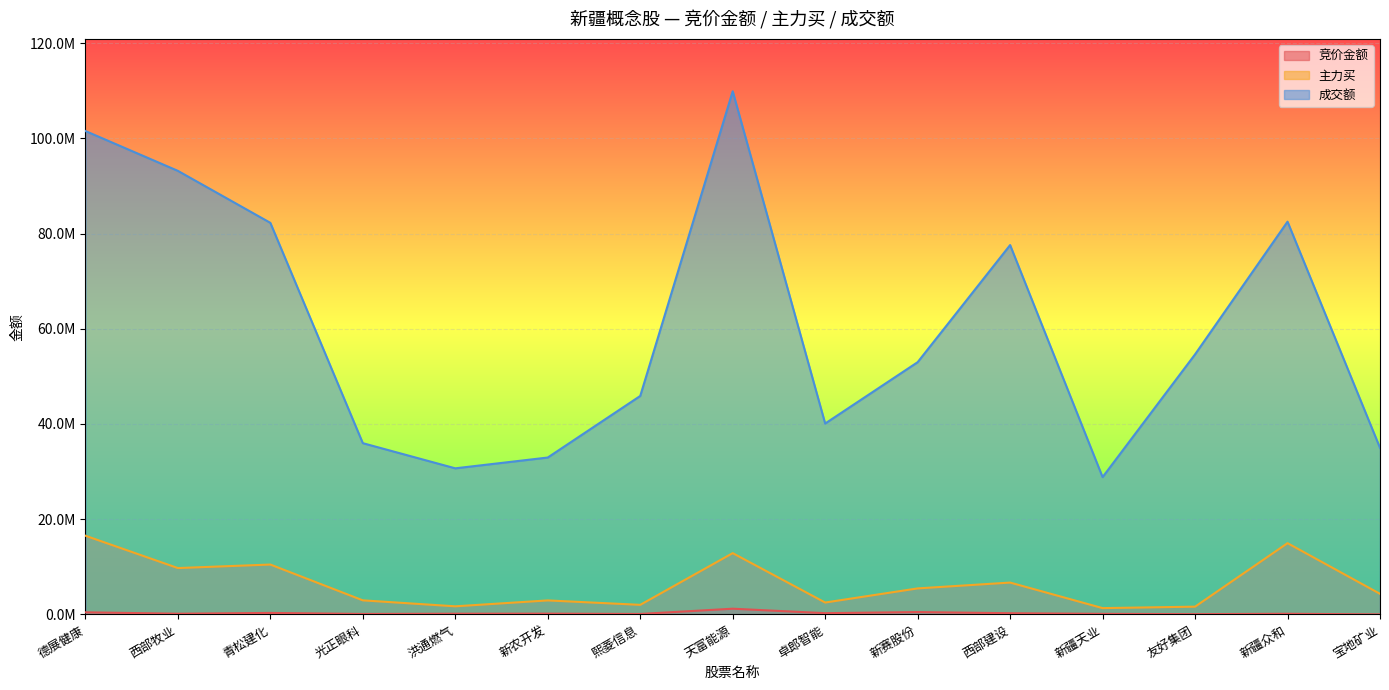

Reading left to right, what are all the values shown in this chart?

竞价金额: 452732	156773	322373	107474	158814	173340	106800	1209210	271284	504420	260190	129456	65340	146200	15860
主力买: 16537440	9744958	10484955	2964502	1711773	2949715	2020491	12879742	2504761	5473312	6697761	1334051	1638245	14974203	4334033
成交额: 101527686	93160419	82243366	35972958	30689917	32957132	45888008	109872011	40098811	52981129	77575072	28841028	54623629	82487431	34986065